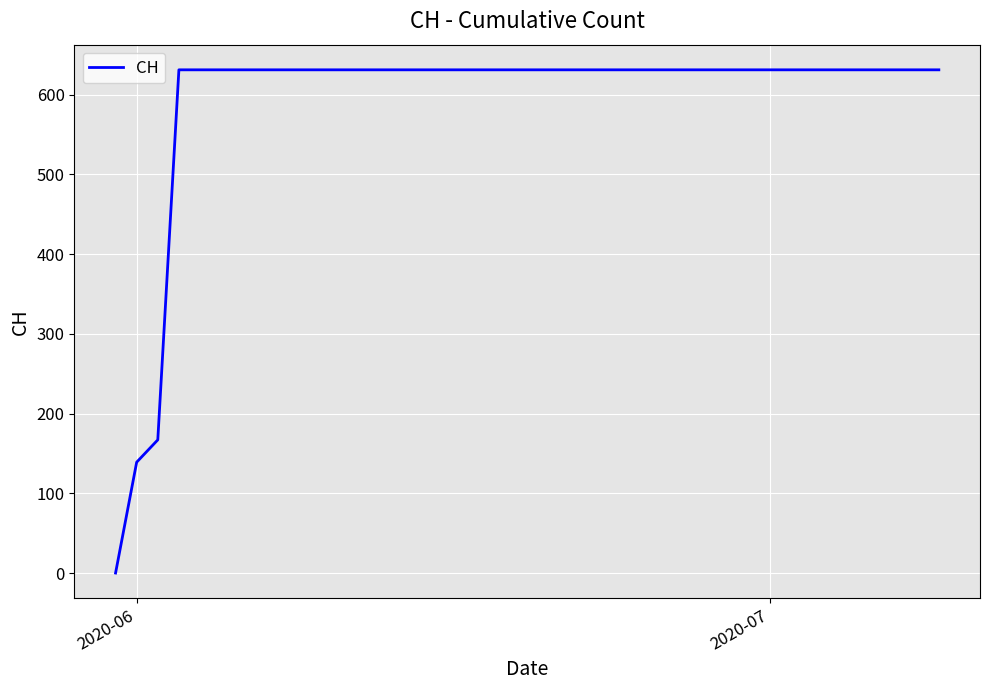

What is the difference between the maximum and minimum values?

631